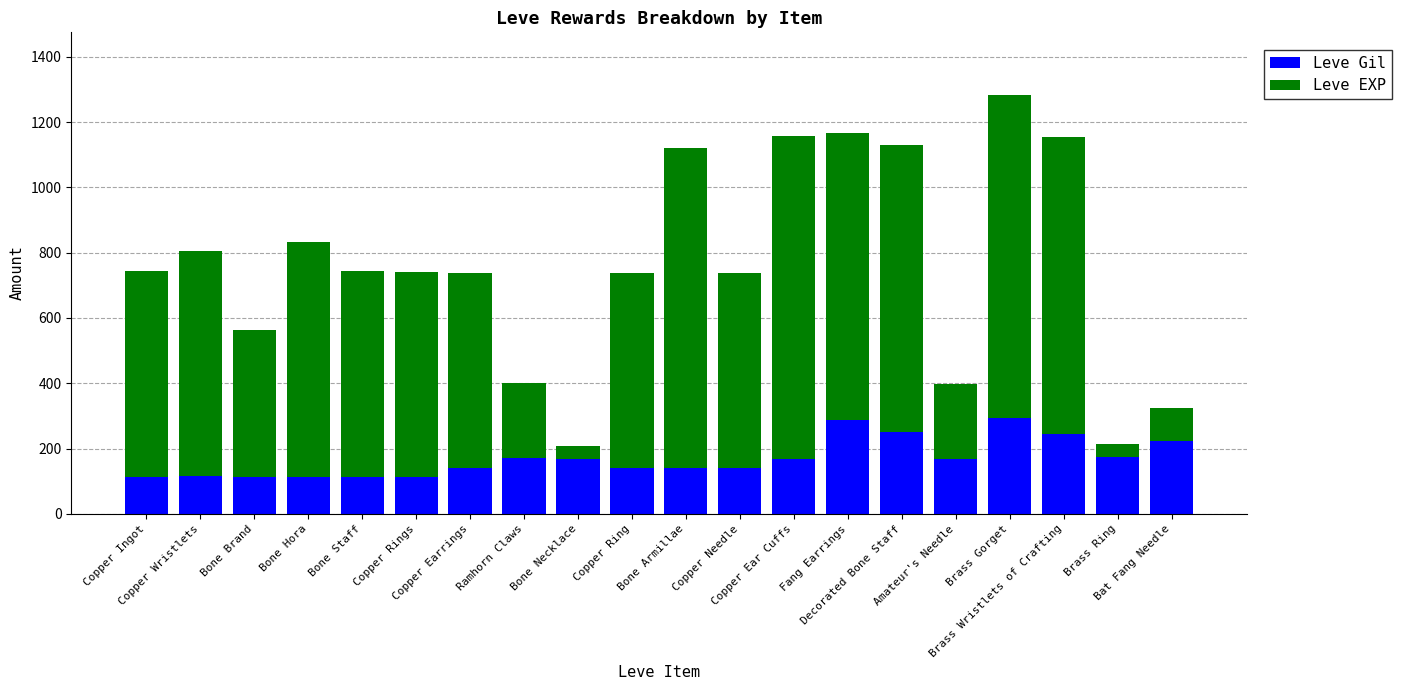

What is the sum of all Leve Gil values?

3382